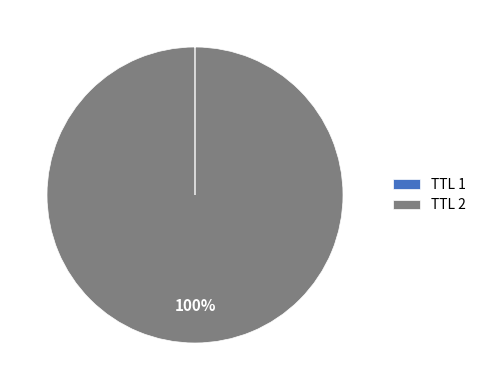

Which category has the biggest portion of the pie?

TTL 2